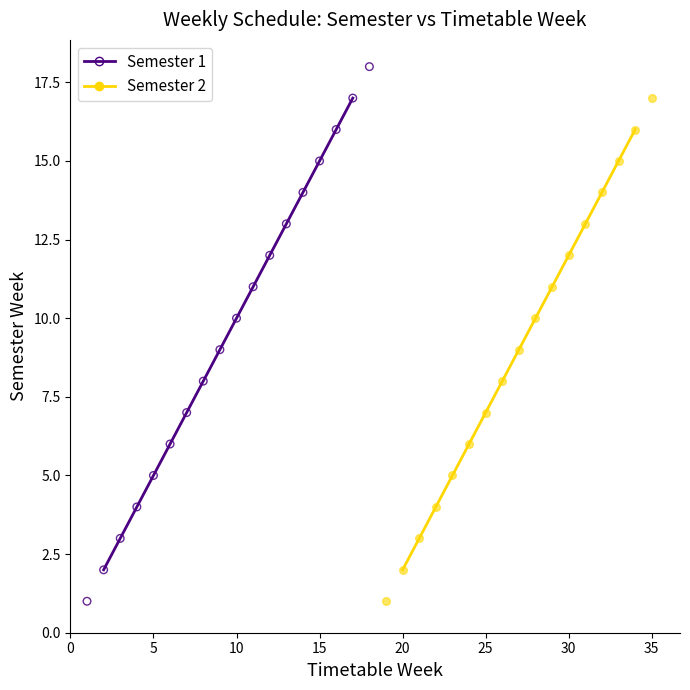

Which series has the largest Y range (max minus min)?

Semester 1